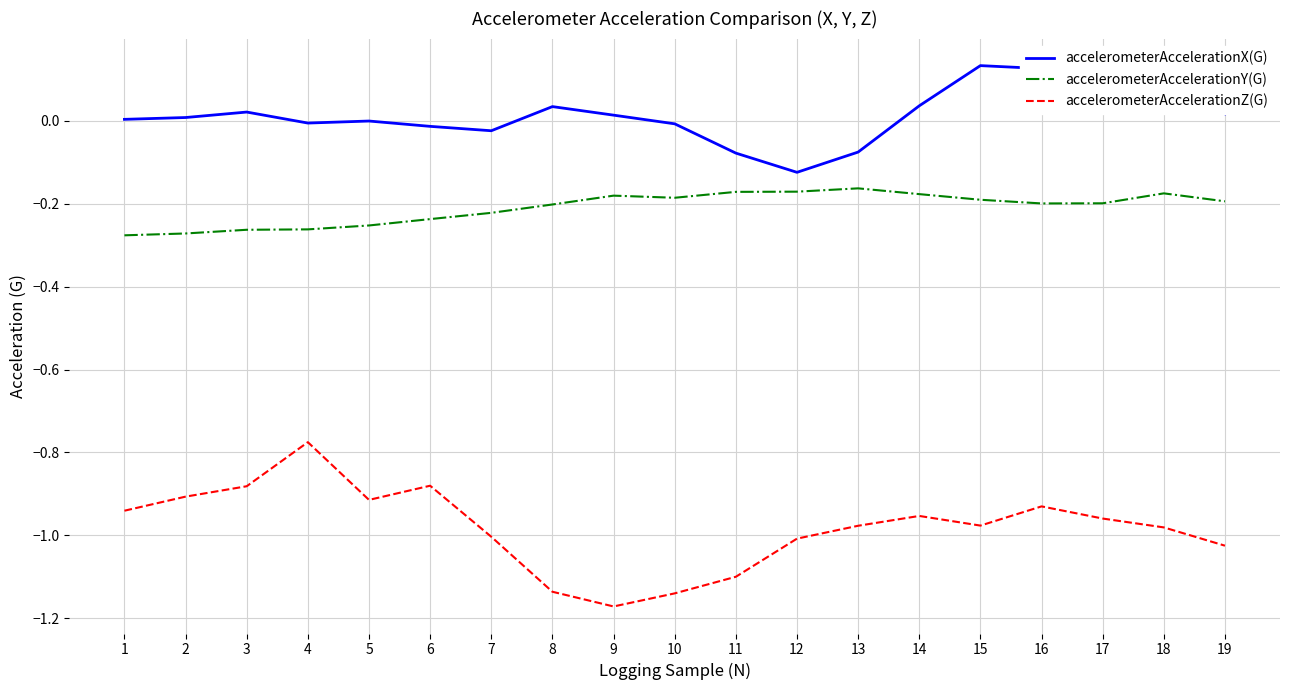

Which series has the largest total across all categories?

accelerometerAccelerationX(G)